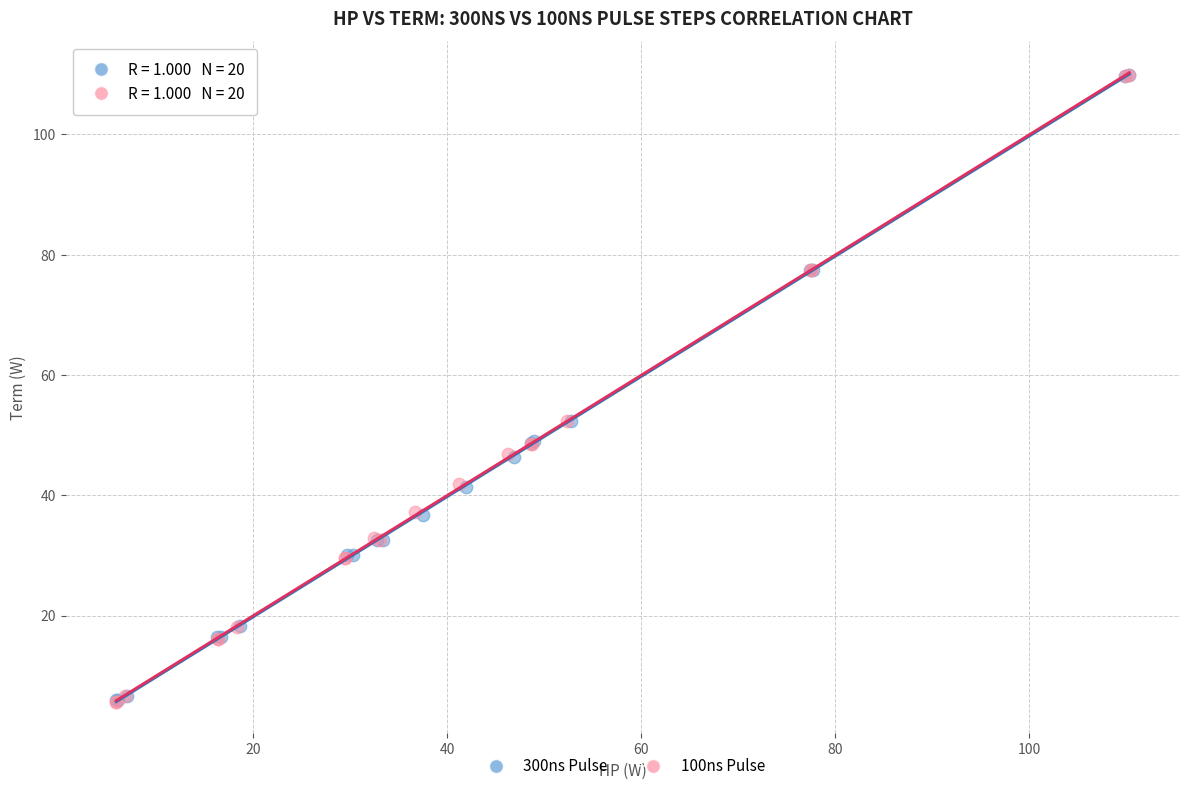

Which series has the widest spread of Y values?

100ns Pulse